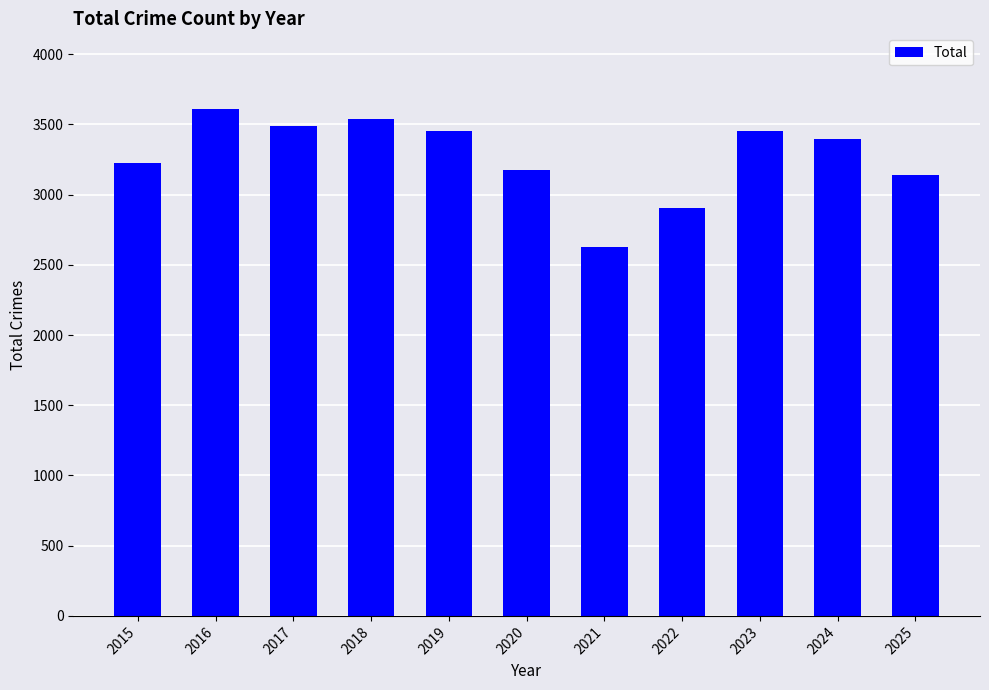

What is the difference between the values at 2022 and 2020?

266